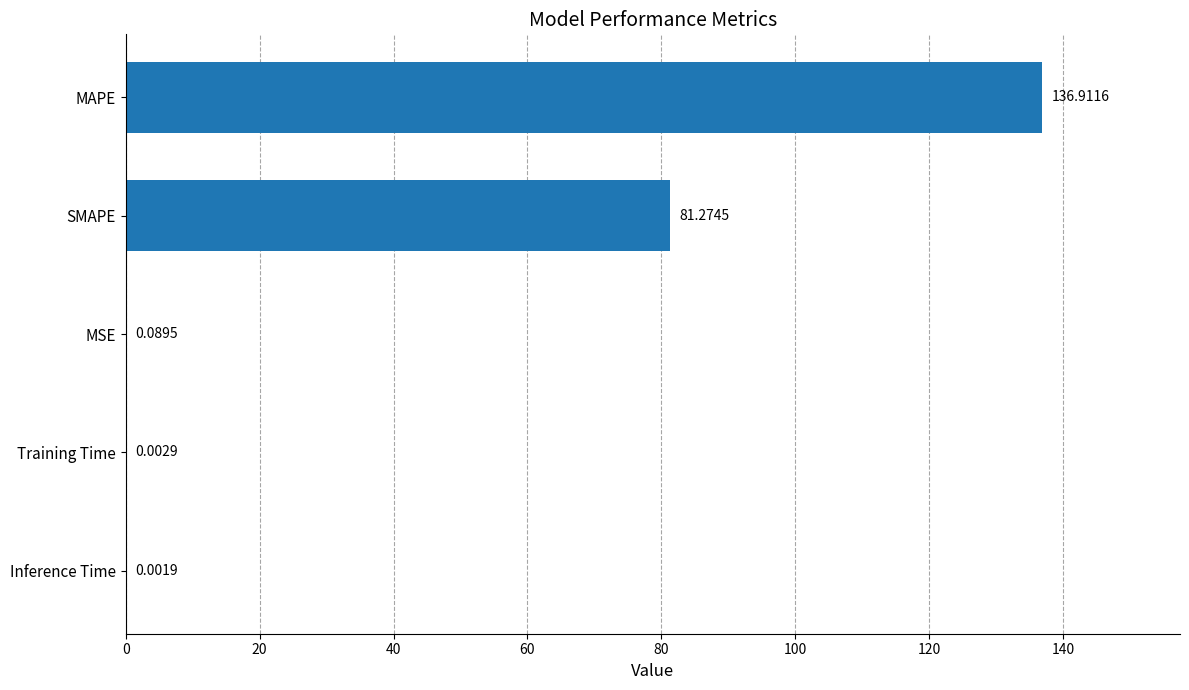

At which label is the value closest to 68?

SMAPE